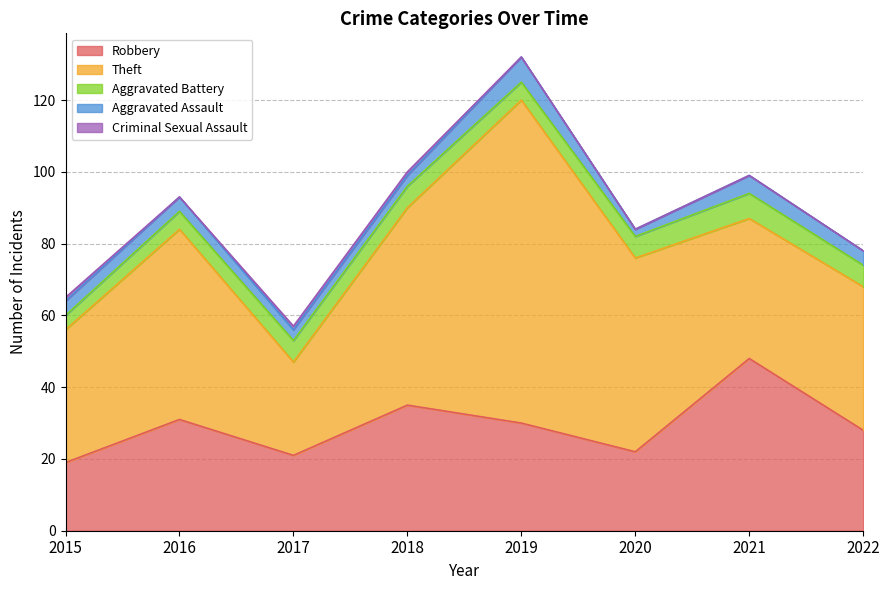

What are all the series names shown in the legend?

Robbery, Theft, Aggravated Battery, Aggravated Assault, Criminal Sexual Assault